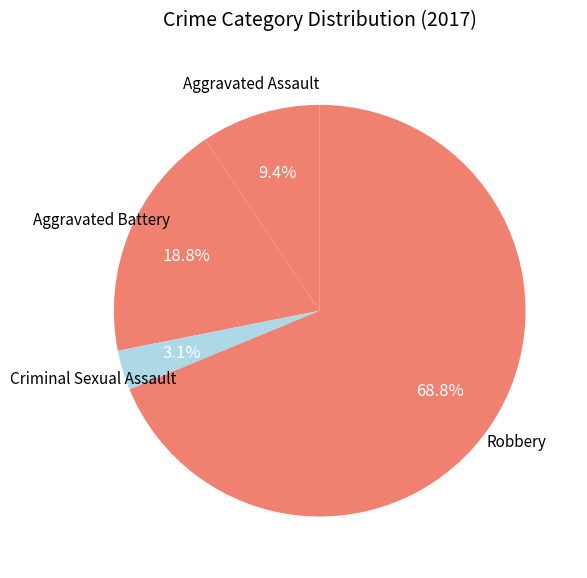

How many slices are in this pie chart?

4